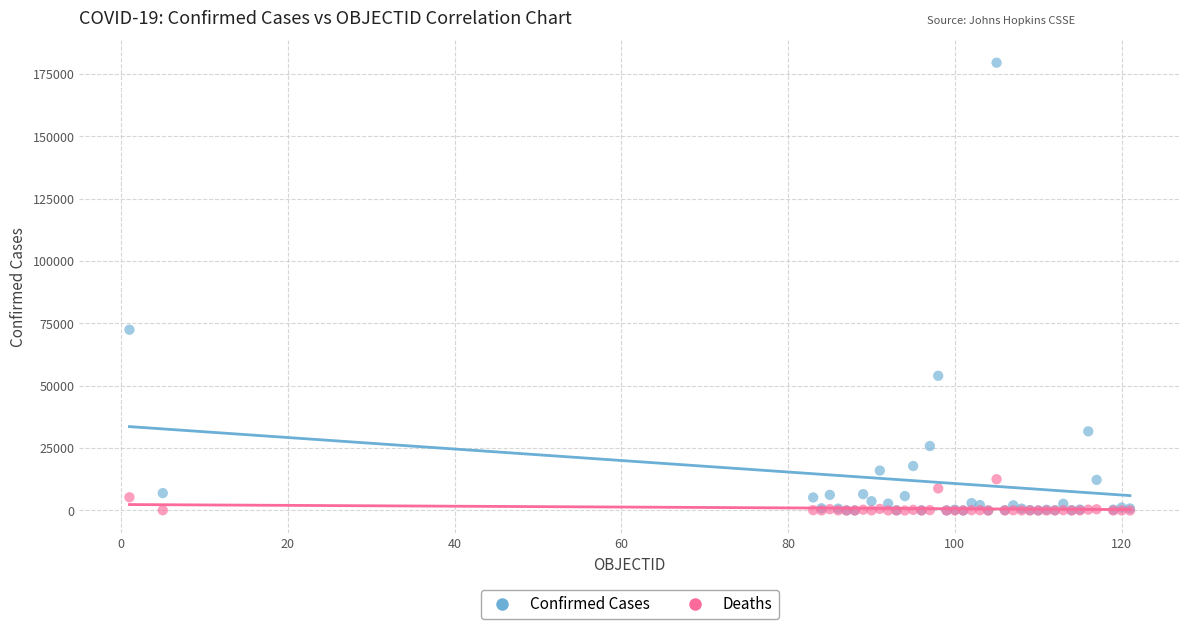

Which series contains the highest Y value?

Confirmed Cases